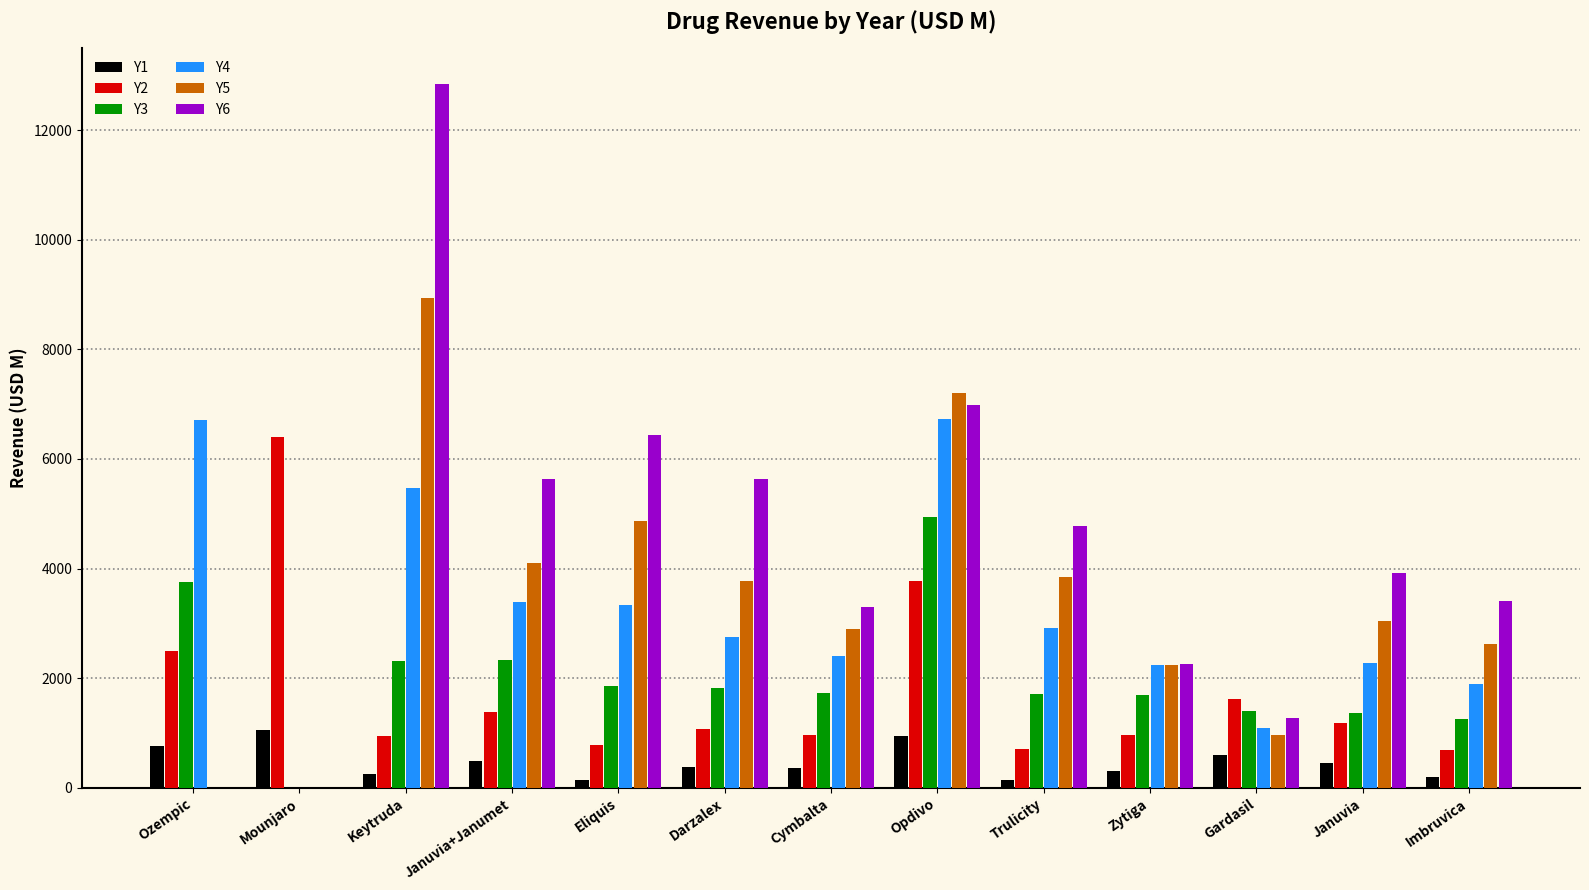

Does the chart contain stacked bars?

No